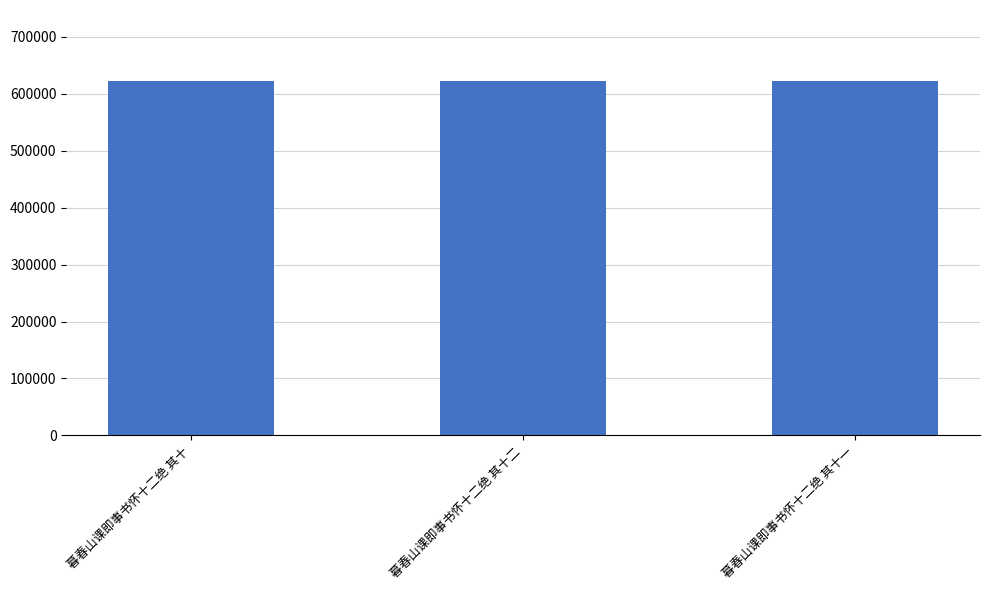

What is the smallest value displayed?

622743